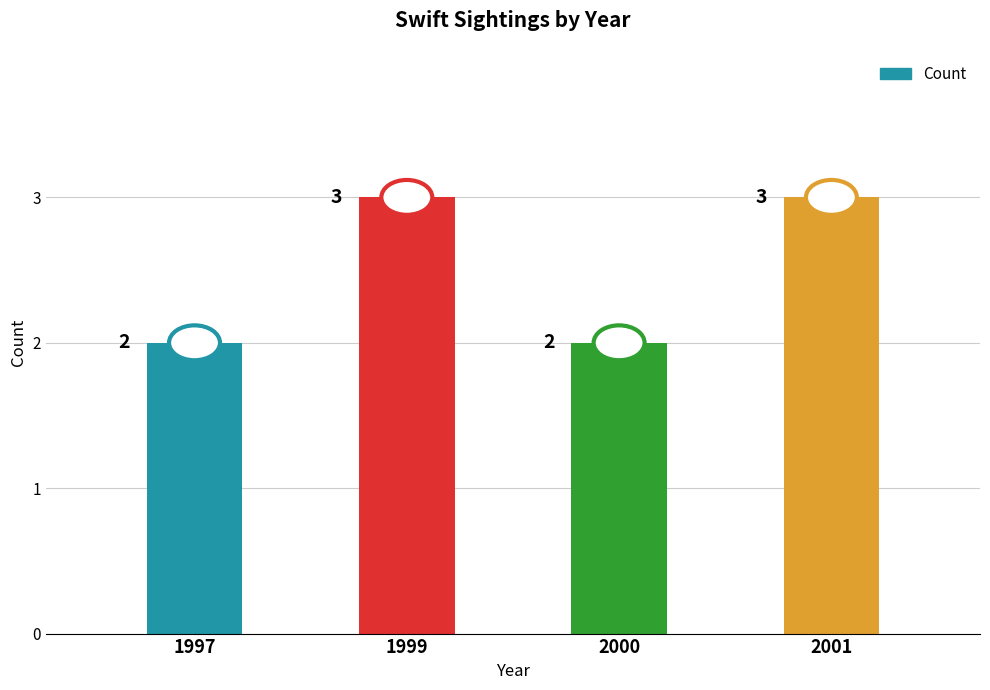

What is the value of the 3rd bar from the left?

2